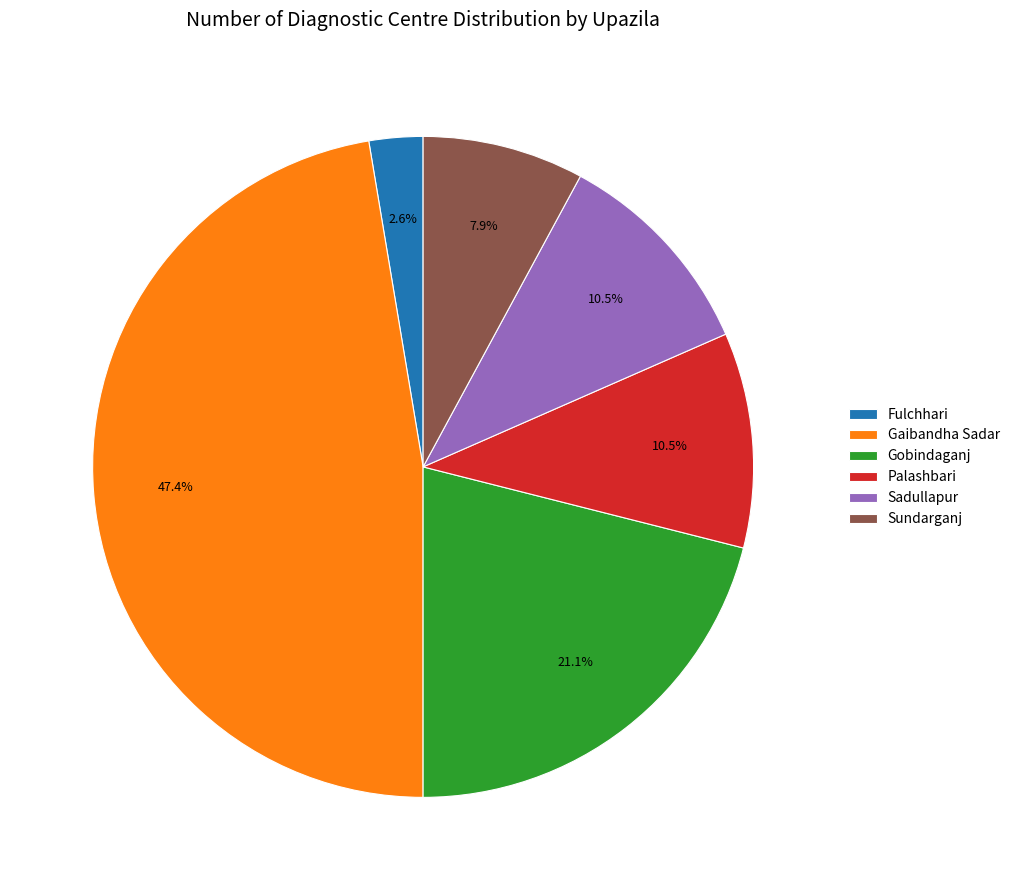

Between Gaibandha Sadar and Sundarganj, which is larger?

Gaibandha Sadar